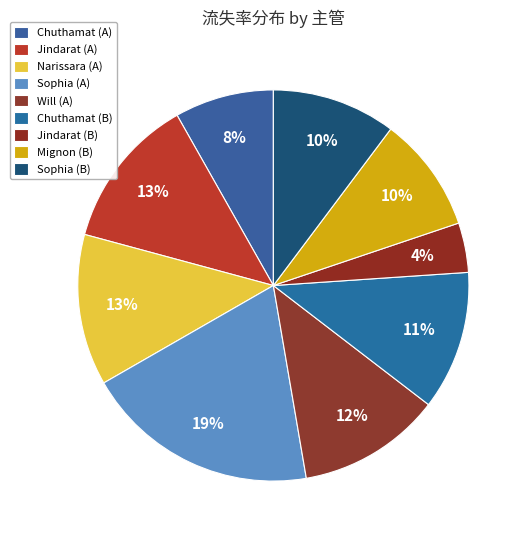

To the nearest percent, what is the difference between the largest and smallest slice percentages?

15%